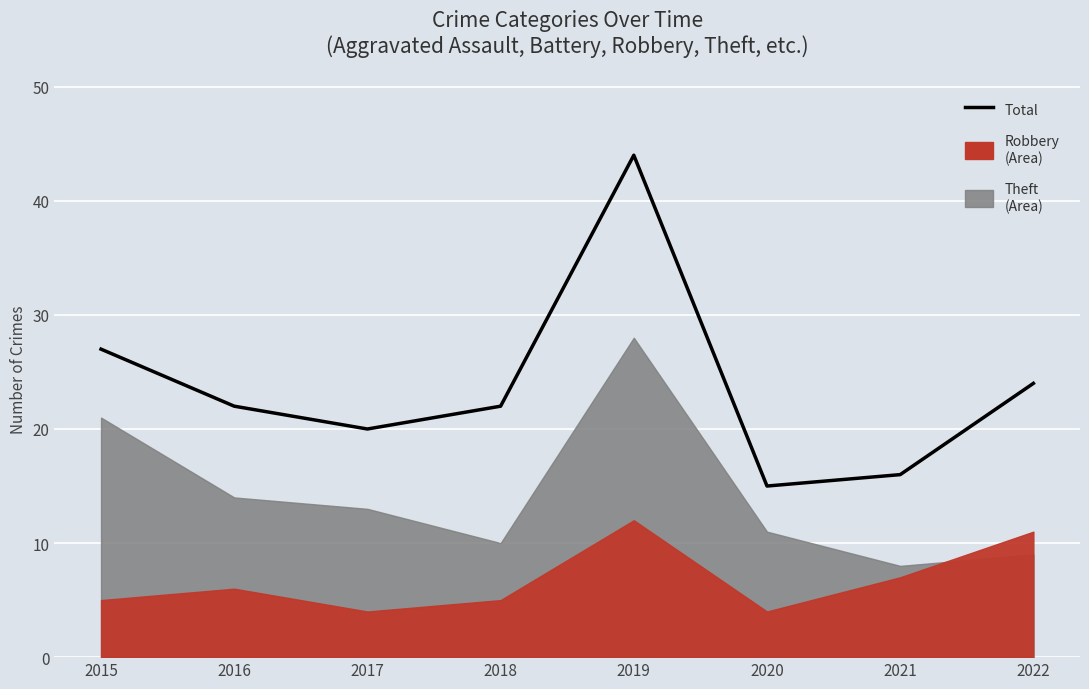

What is the ratio of the value at 2015 to the value at 2019?

0.6